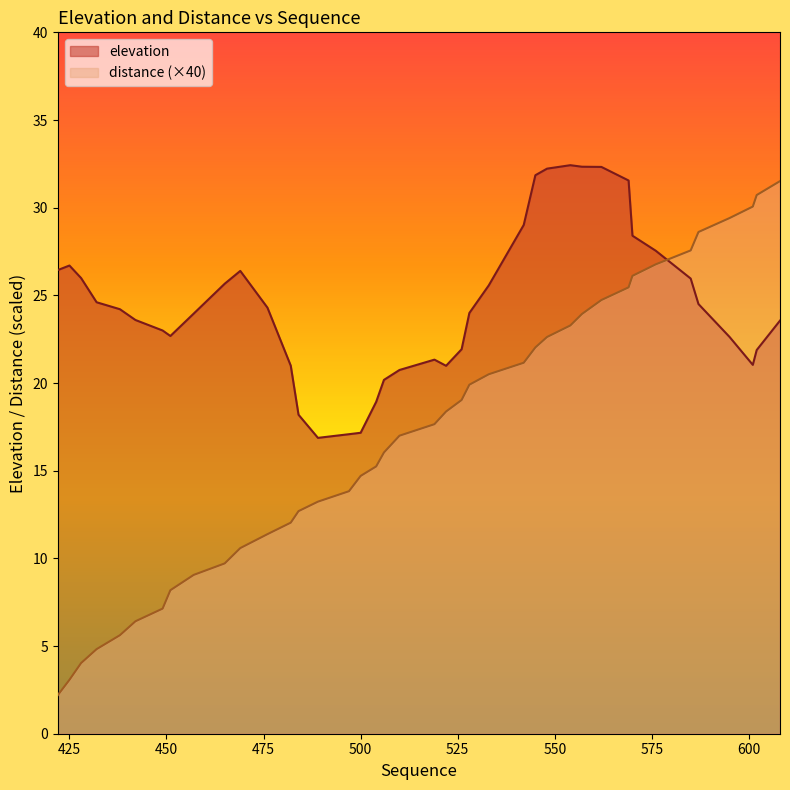

What is the total value across all series at 585?

53.5